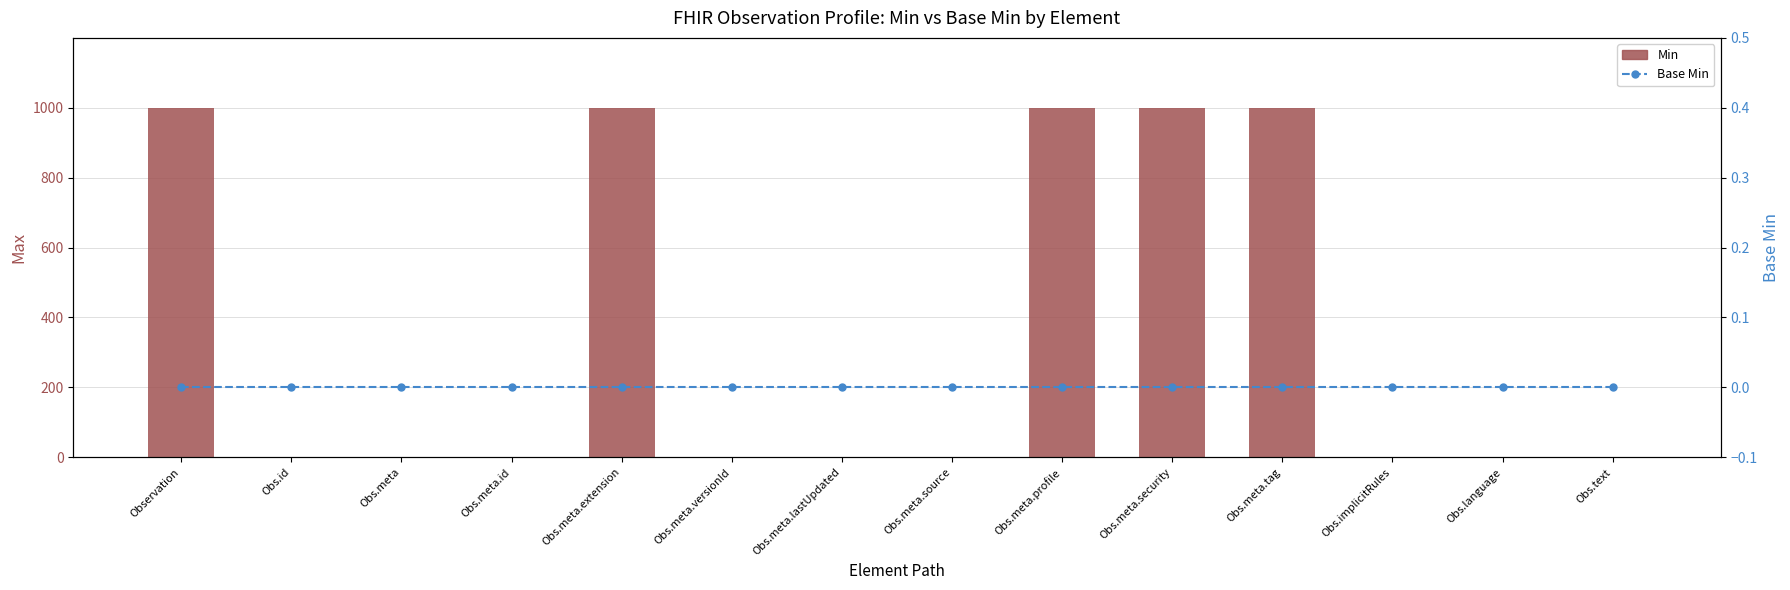

Which series has the largest total across all categories?

Min